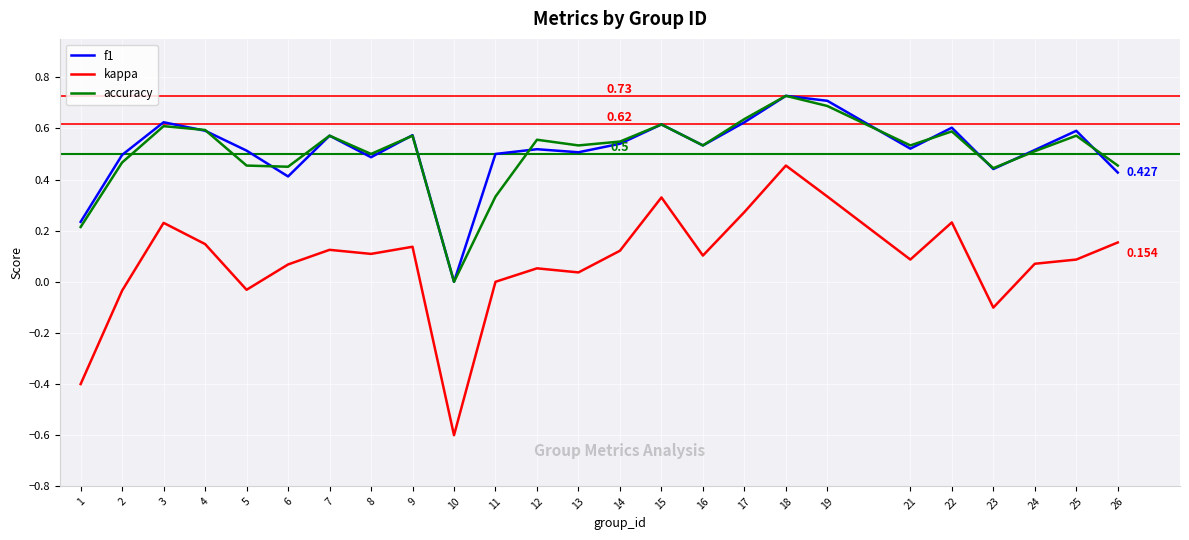

At which label does f1 reach its peak?

18